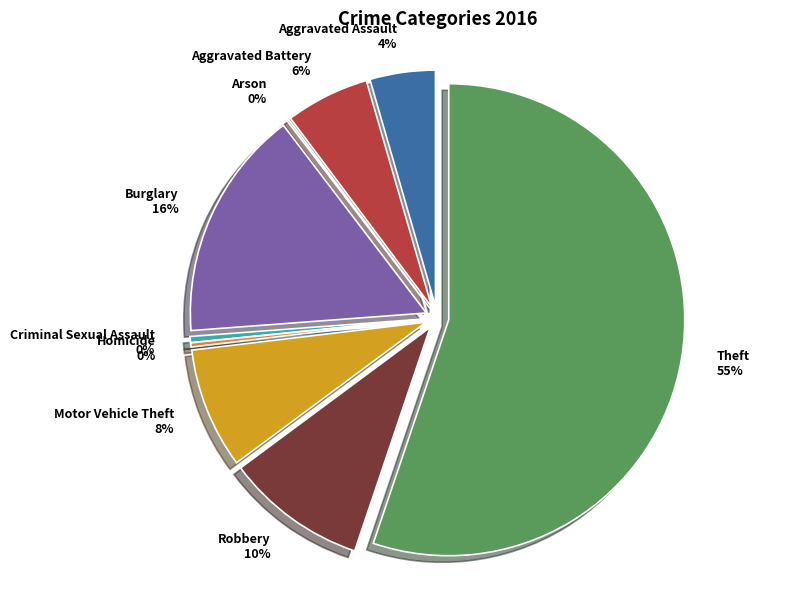

To the nearest percent, what is the difference between the largest and smallest slice percentages?

55%